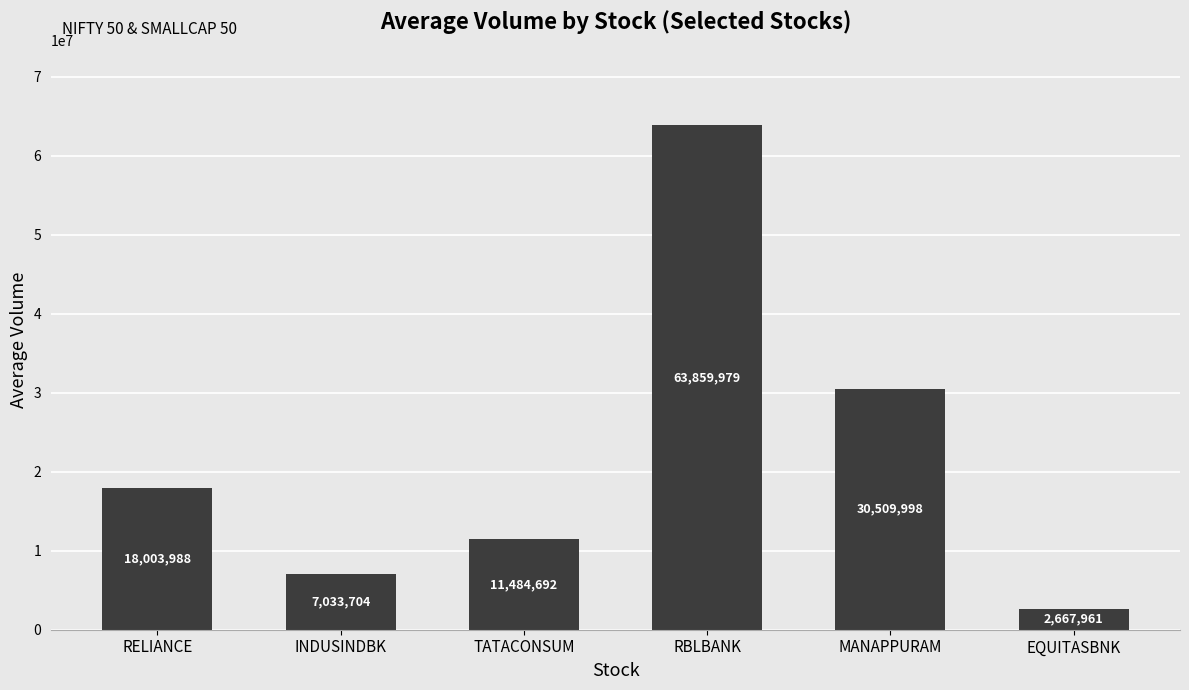

What is the difference between the second highest and minimum values?

27842037